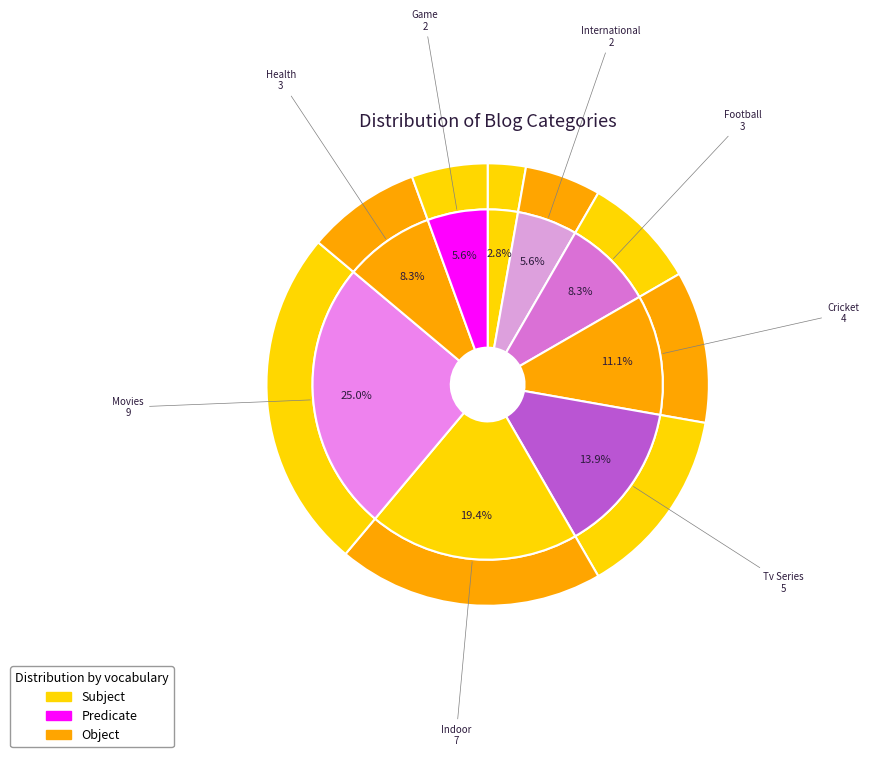

Does Movies account for over 50% of the chart?

No